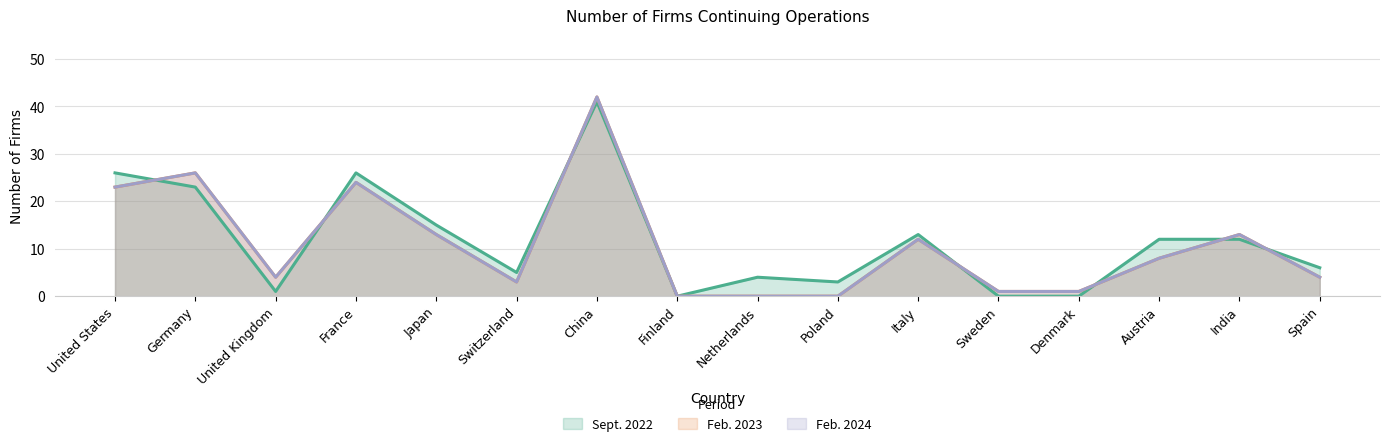

Read the Sept. 2022 value at Italy, to the nearest 10.

10